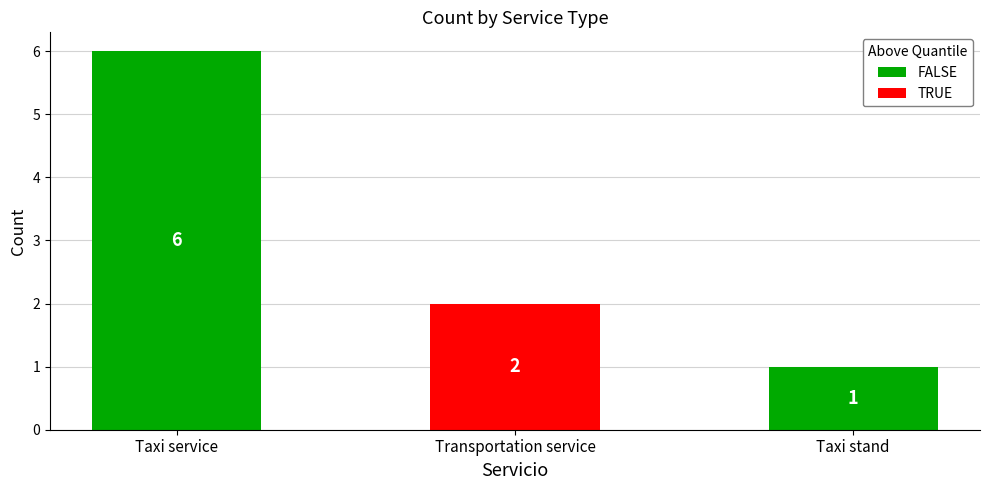

What is the difference between the maximum and minimum values in the FALSE series?

5